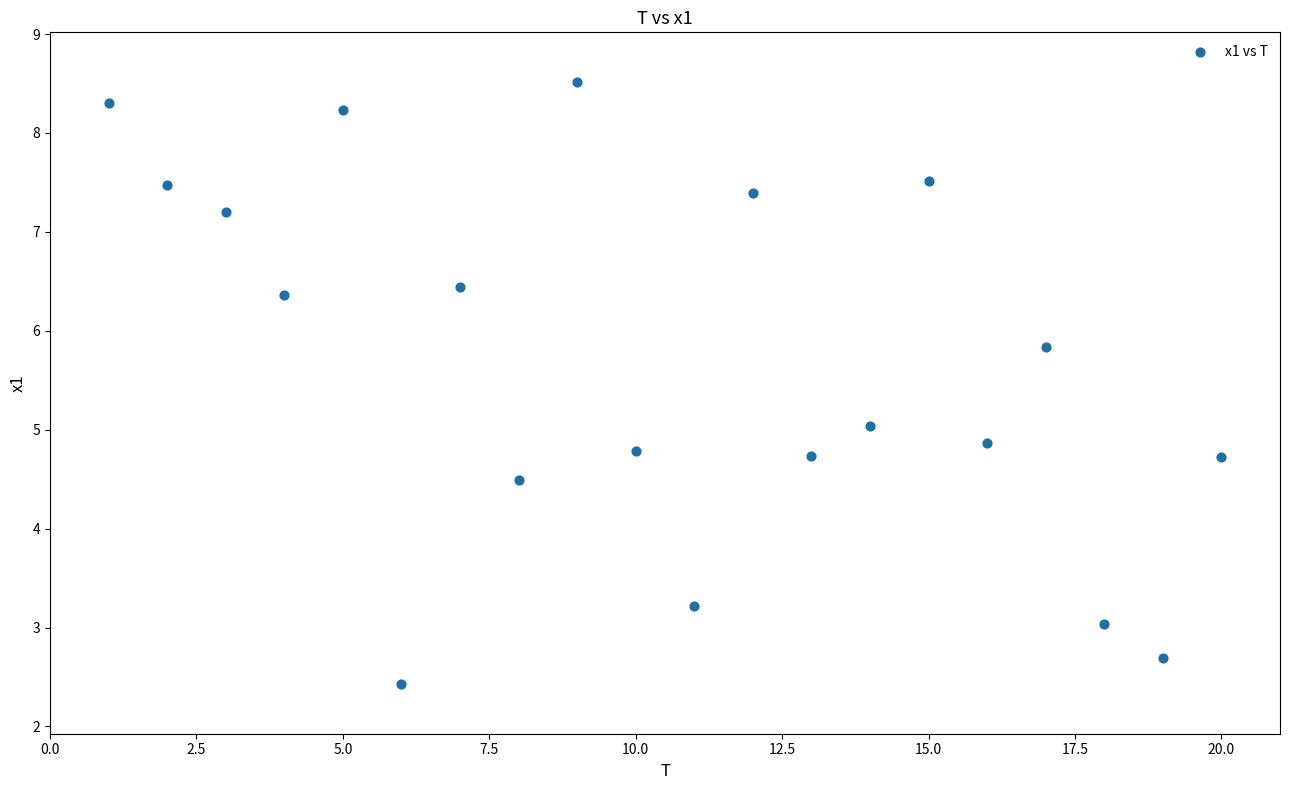

What is the range of Y values (max minus min)?

6.1